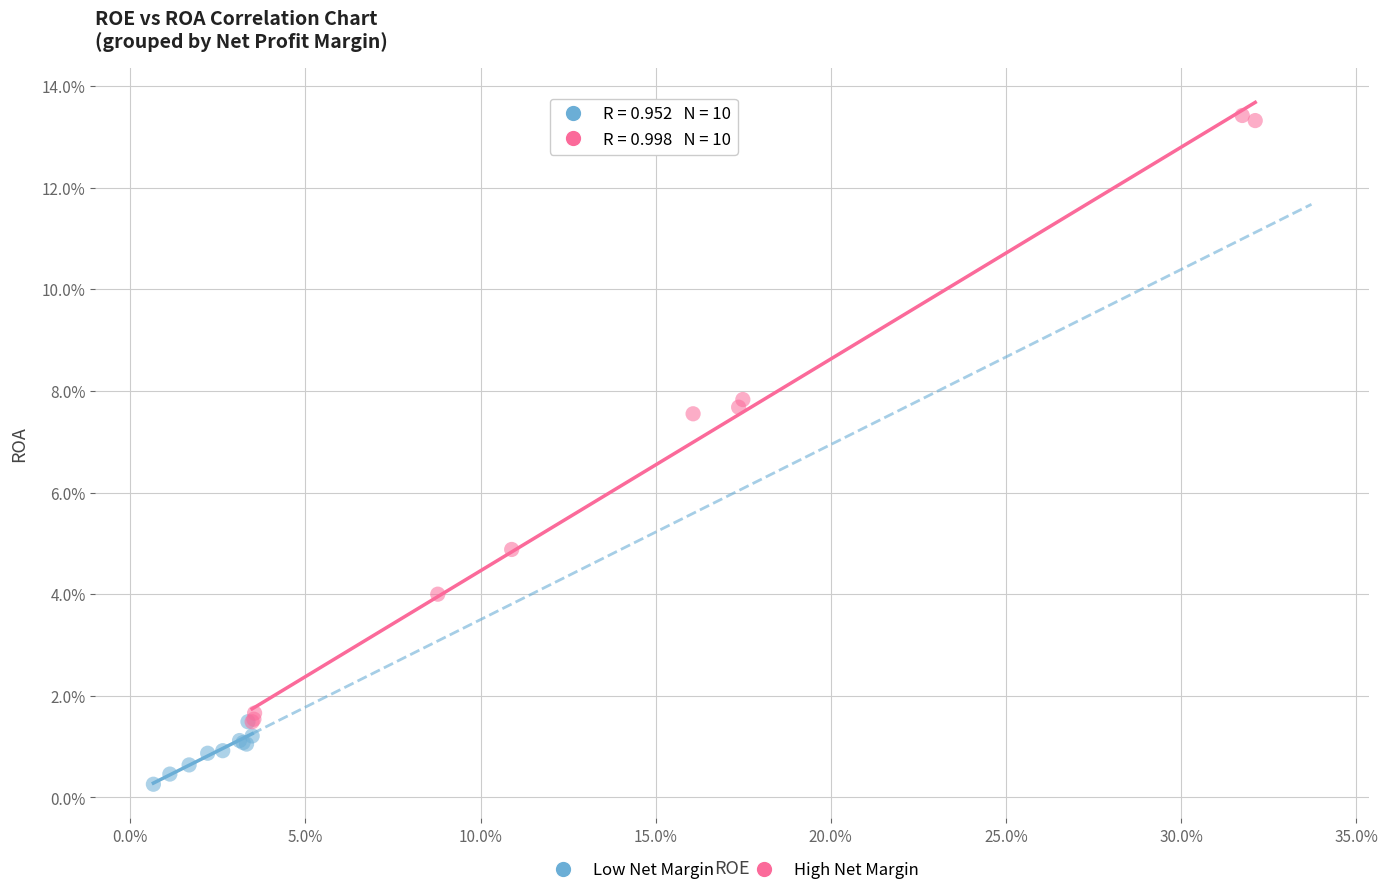

Which series has the largest Y range (max minus min)?

High Net Margin